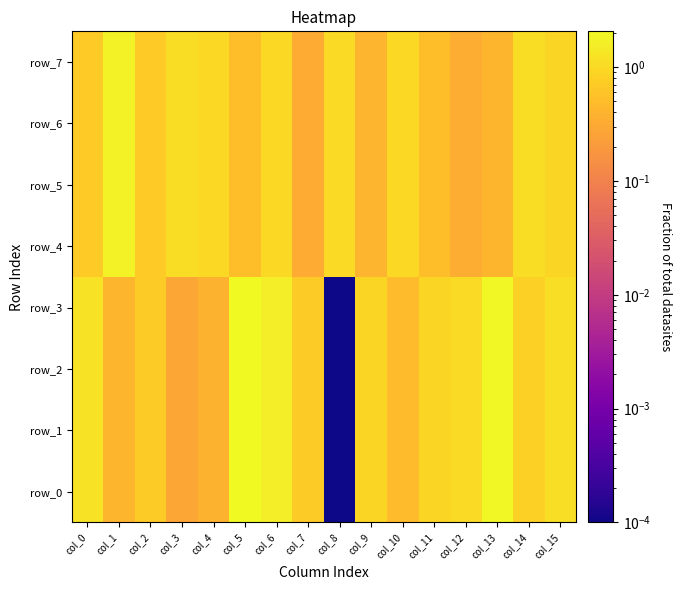

List the series in order of their peak value, highest first.

row_0, row_1, row_2, row_3, row_4, row_5, row_6, row_7